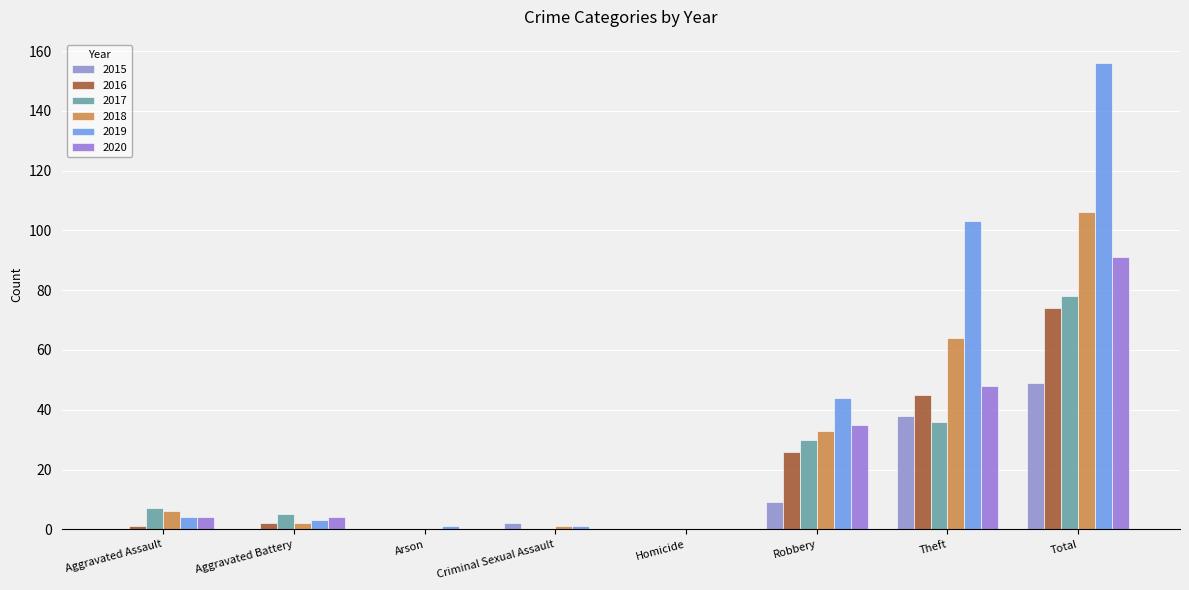

How many groups of bars are there?

8